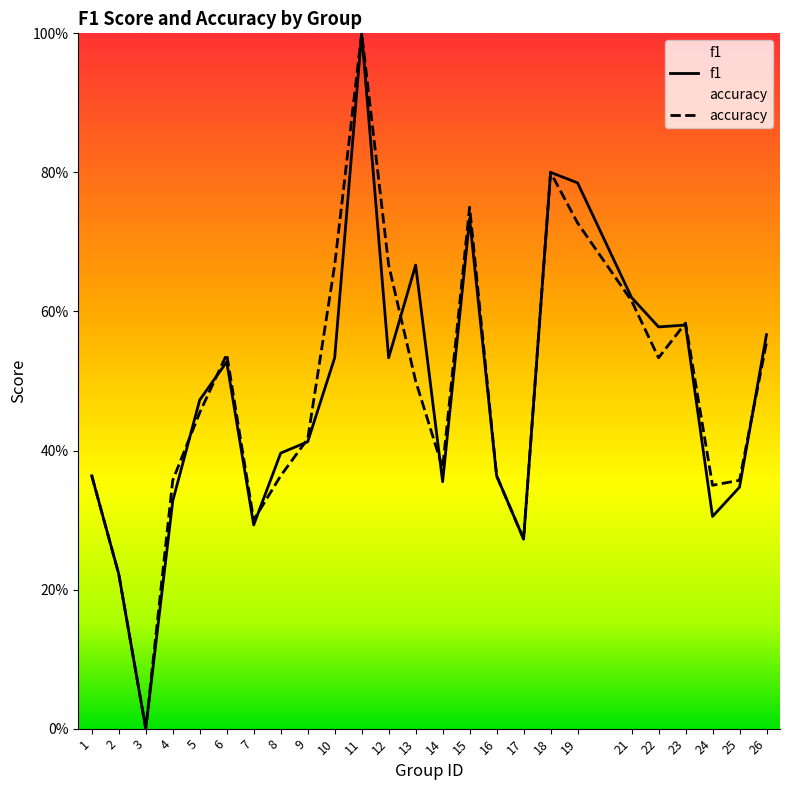

List the series in order of their peak value, lowest first.

f1, accuracy